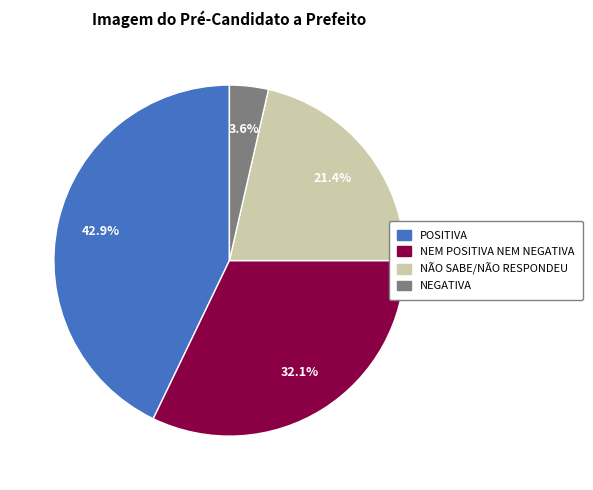

Count the number of slices in the pie.

4